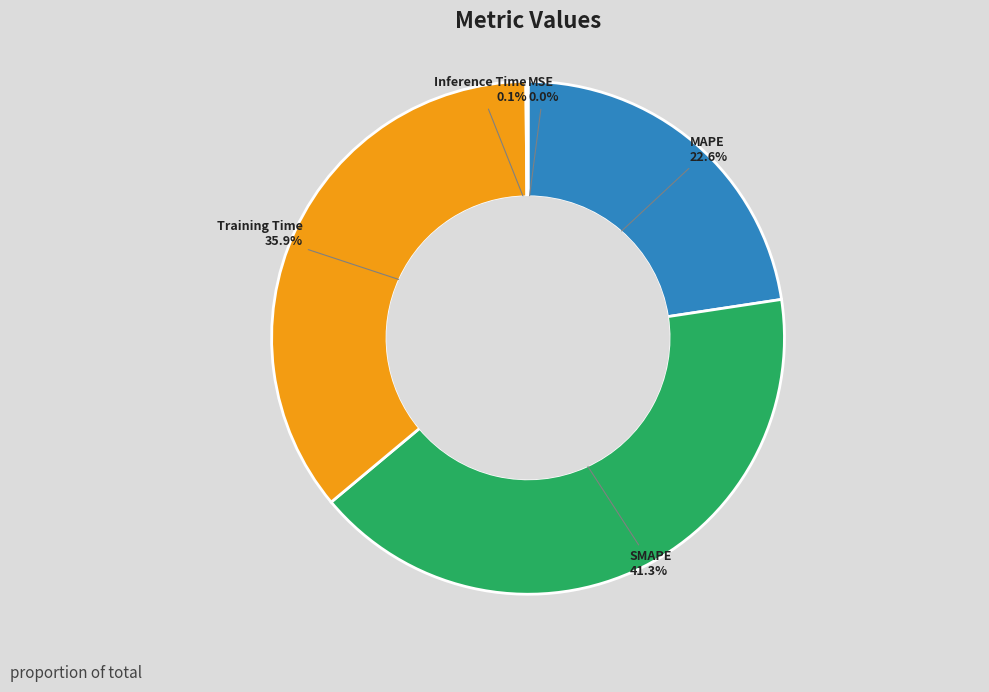

Between MAPE and SMAPE, which is larger?

SMAPE